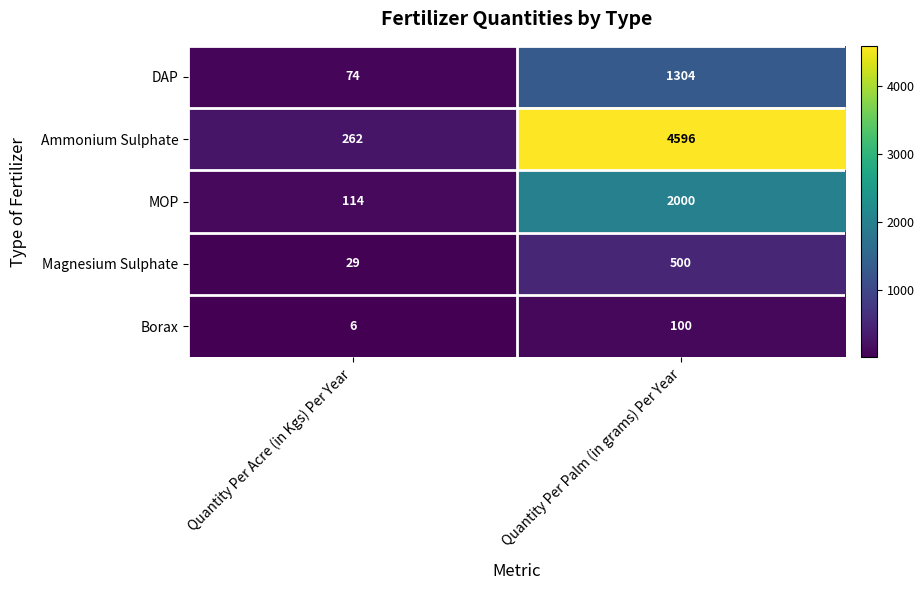

What is the sum of the Borax values at Quantity Per Palm (in grams) Per Year and Quantity Per Acre (in Kgs) Per Year?

106